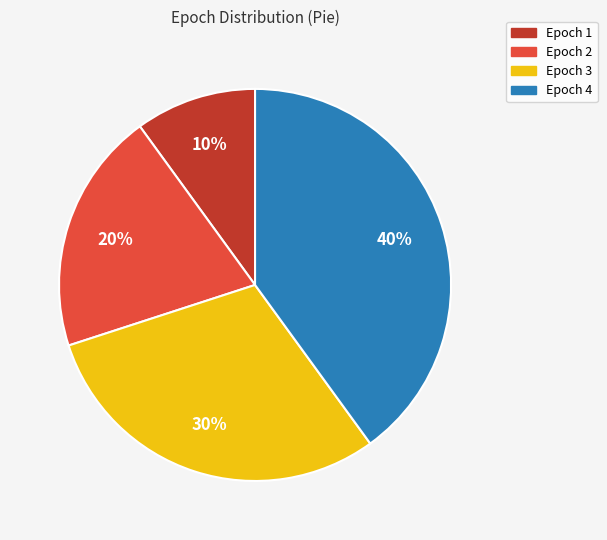

To the nearest percent, what is the average slice percentage?

25%